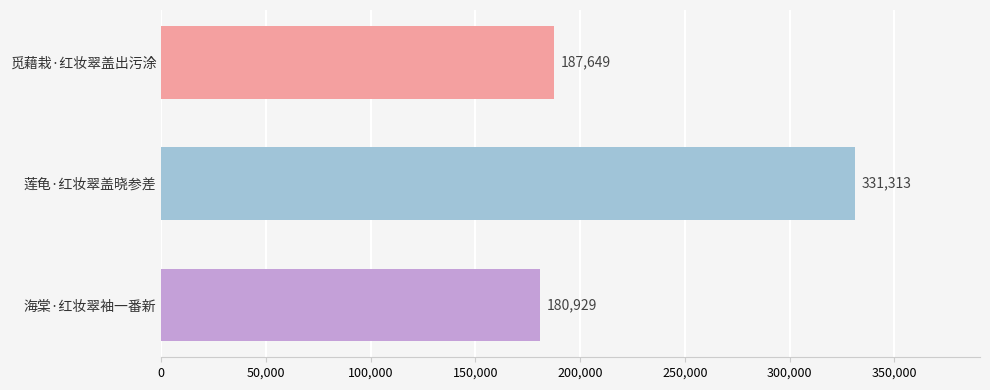

What is the difference between the maximum and minimum values?

150384